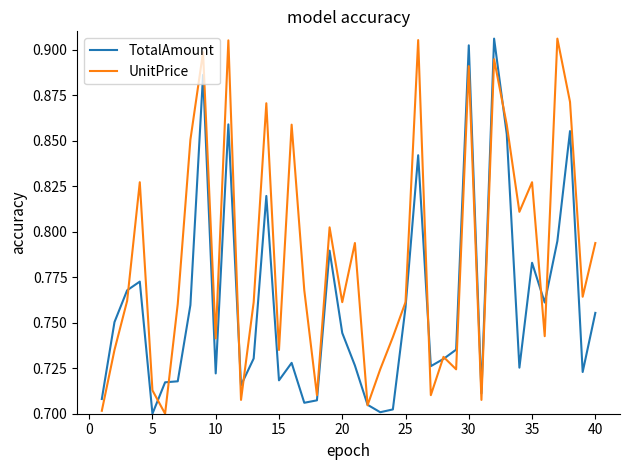

Which series has the largest total across all categories?

UnitPrice